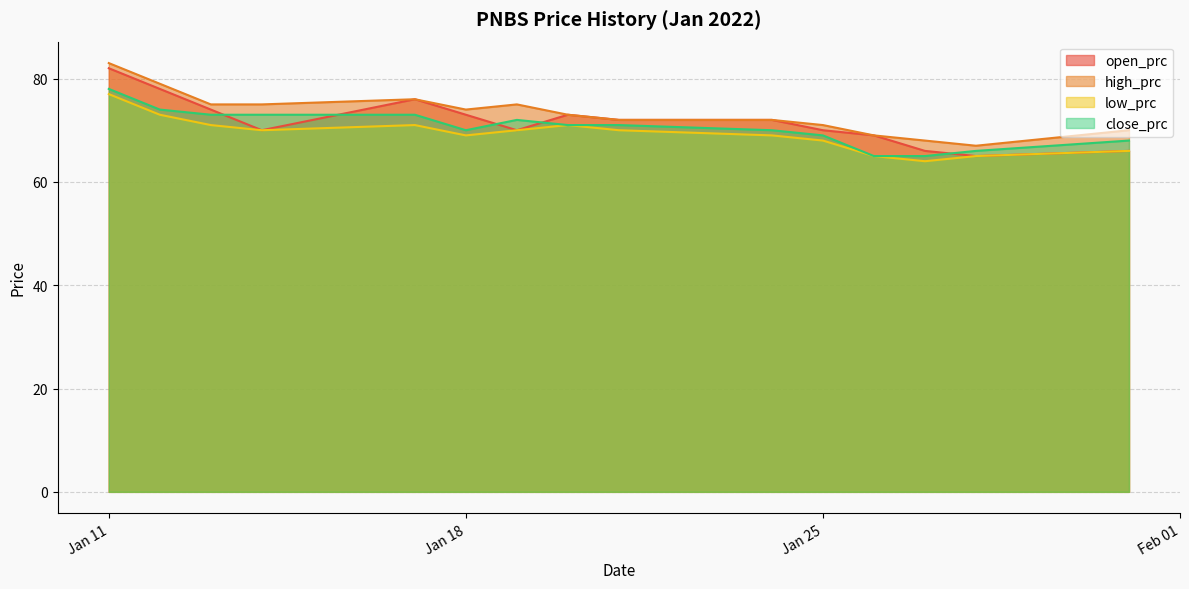

At Jan 18, list the series in order from largest to smallest.

high_prc, open_prc, close_prc, low_prc